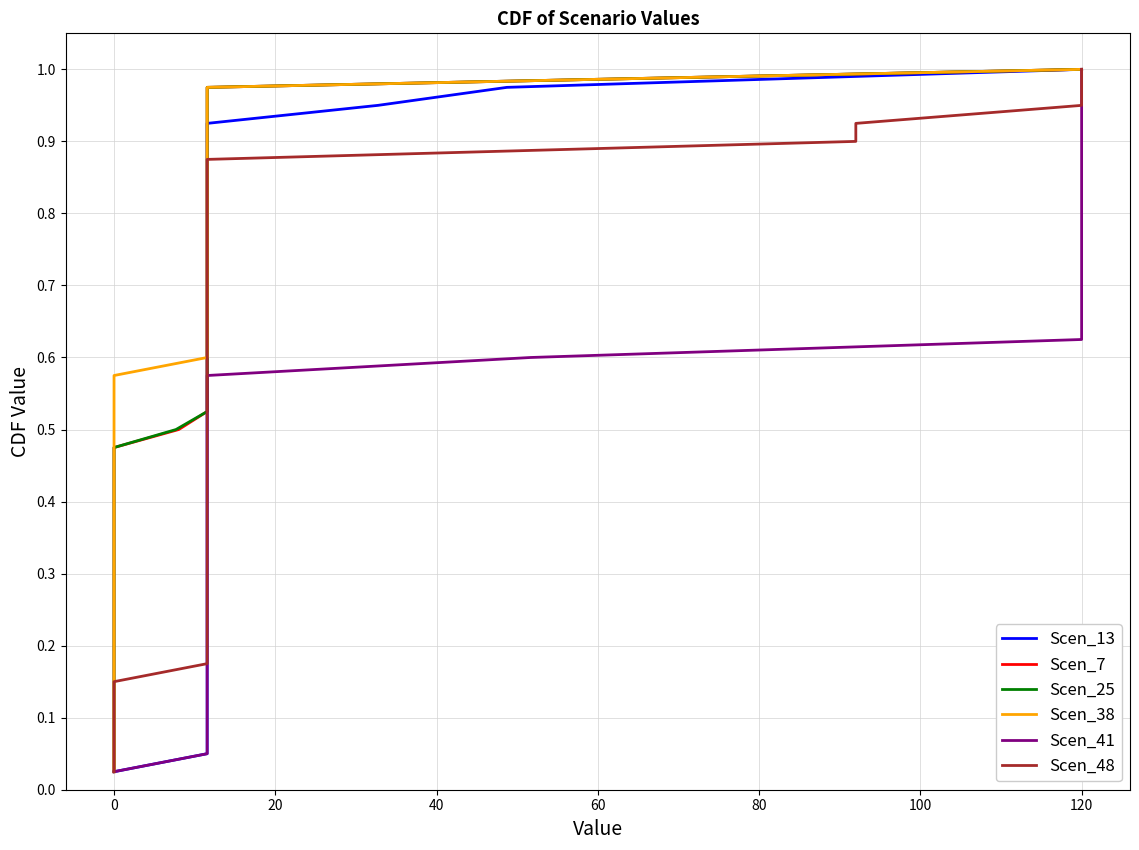

What is the value of the Scen_13 point at the 31st from the left?

0.8